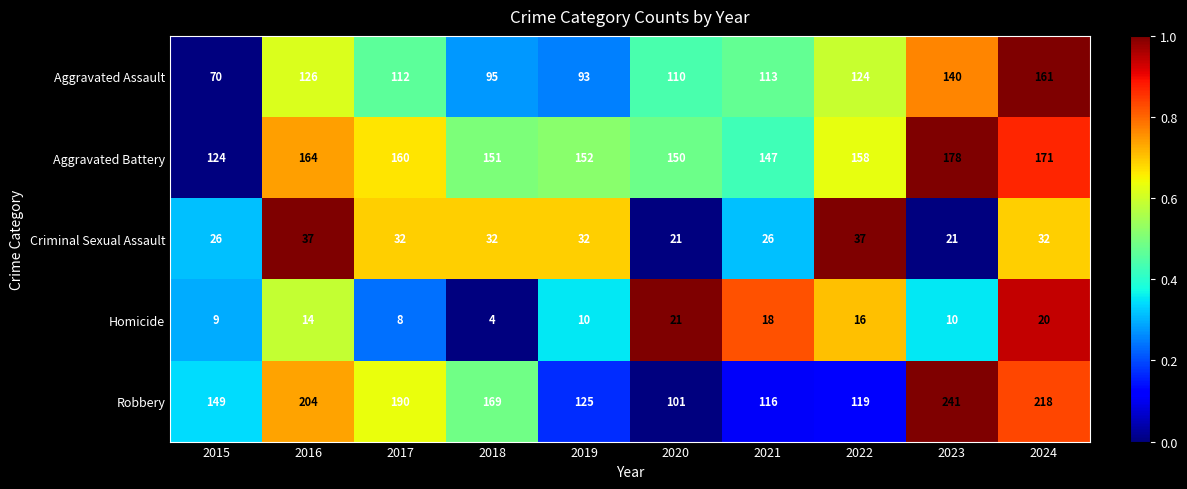

At which category is the sum across all series the highest?

2024